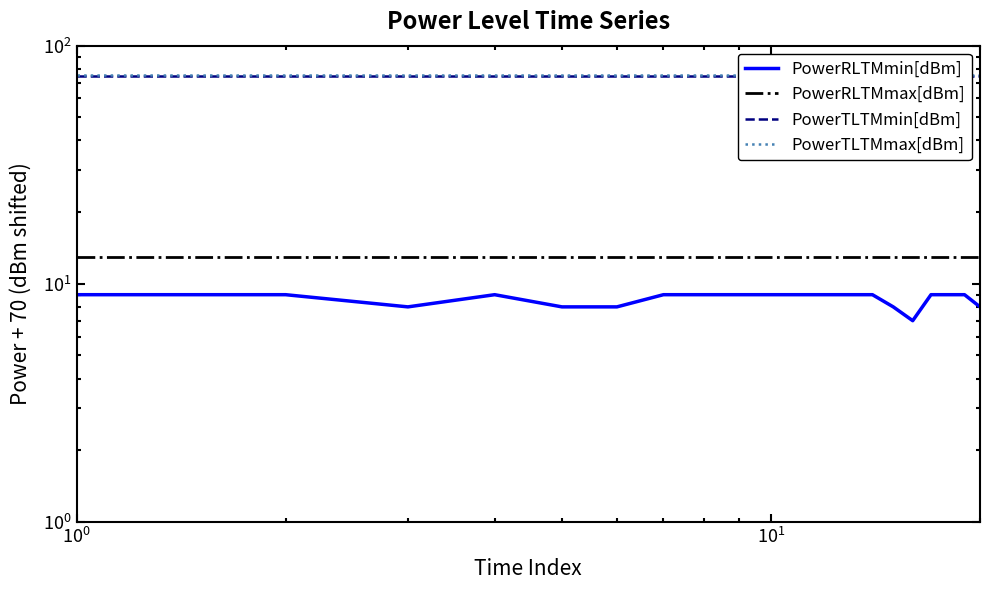

What are all the series names shown in the legend?

PowerRLTMmin[dBm], PowerRLTMmax[dBm], PowerTLTMmin[dBm], PowerTLTMmax[dBm]